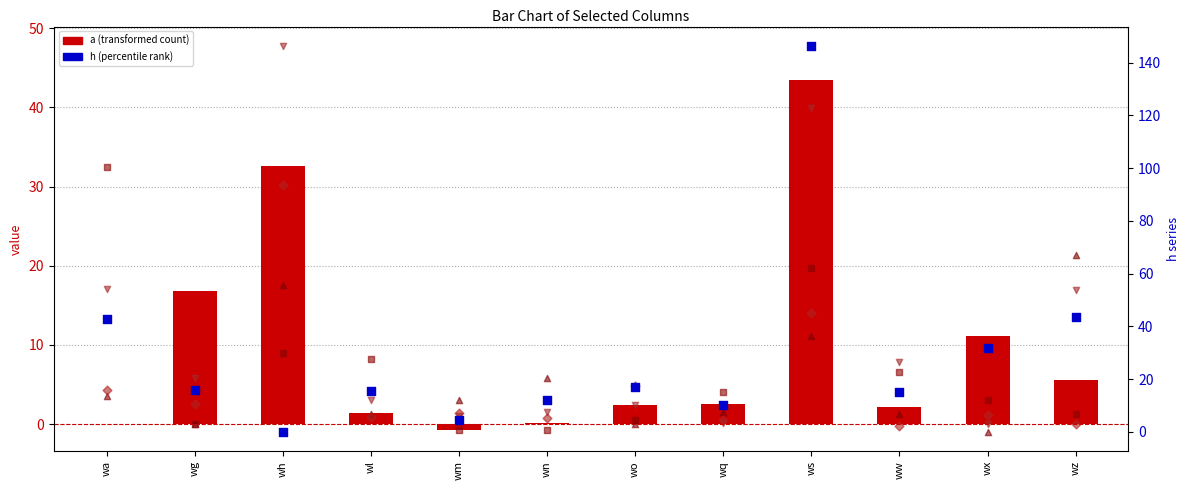

What are all the series names shown in the legend?

a (transformed count), g, o, x, z, h (percentile rank)